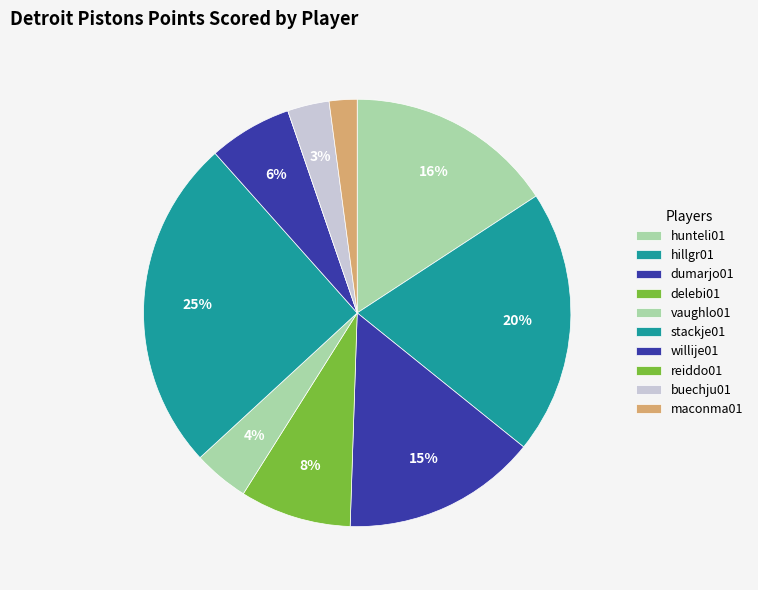

Rank the categories by value from lowest to highest.

reiddo01, maconma01, buechju01, vaughlo01, willije01, delebi01, dumarjo01, hunteli01, hillgr01, stackje01